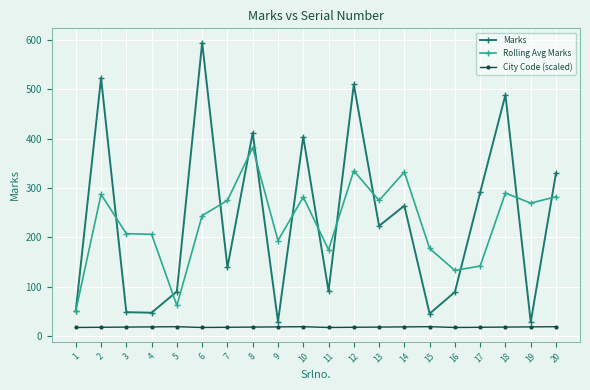

What is the highest value of the Rolling Avg Marks series?

382.0